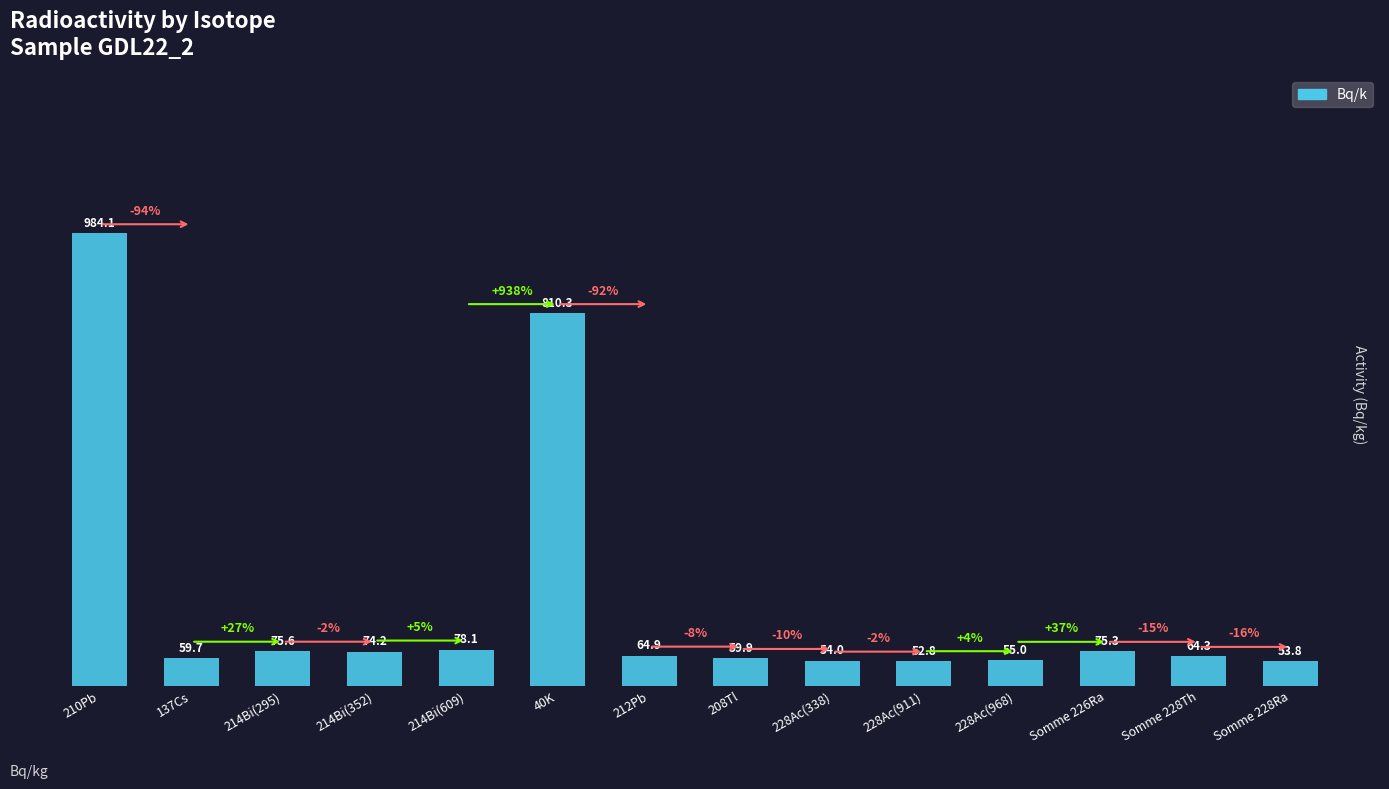

What is the maximum value shown in the chart?

984.1